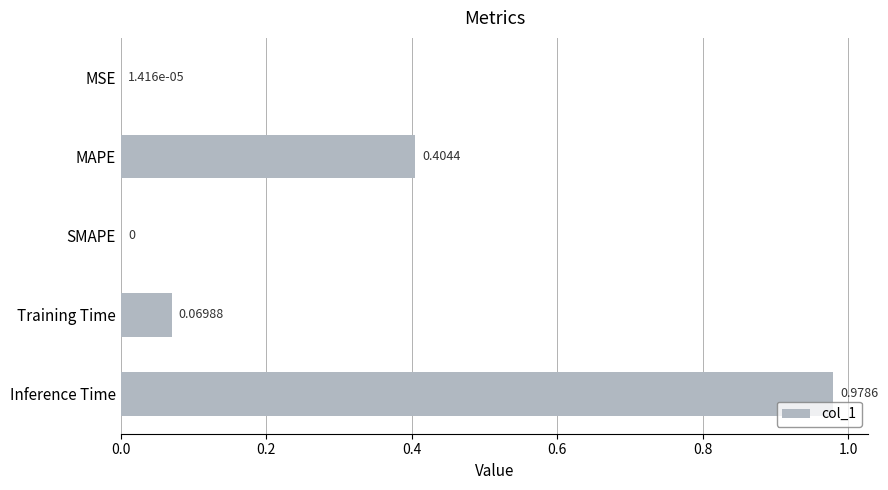

How many categories are shown in the chart?

5